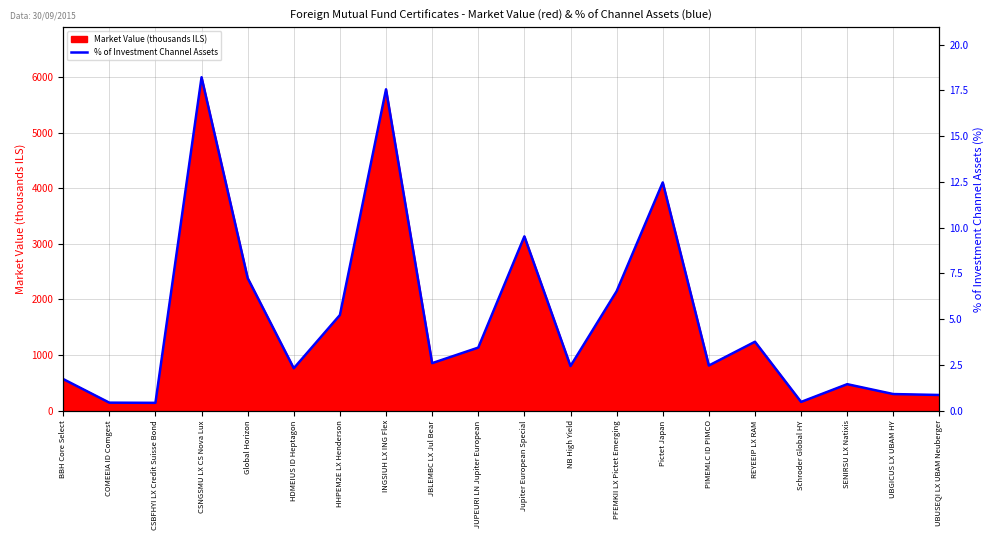

The chart shows a value of 1.4 at SENIRSU LX Natixis. True or false?

True